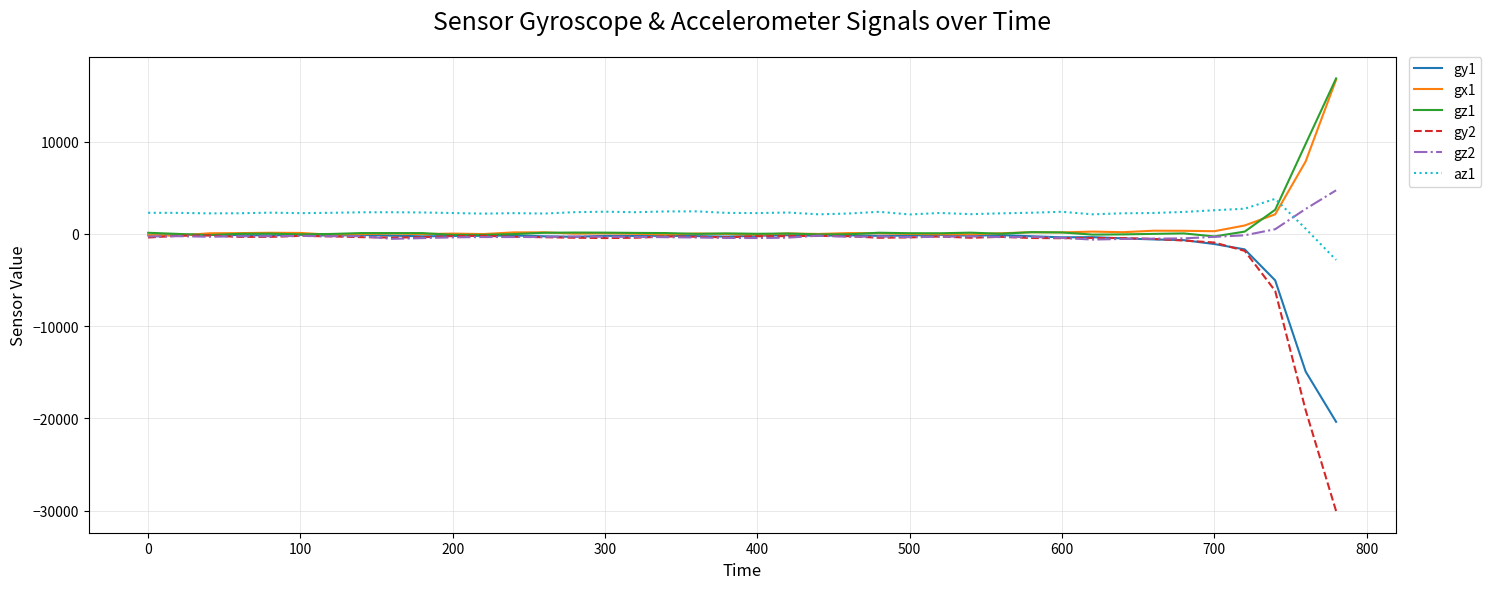

How many series are shown in this chart?

6